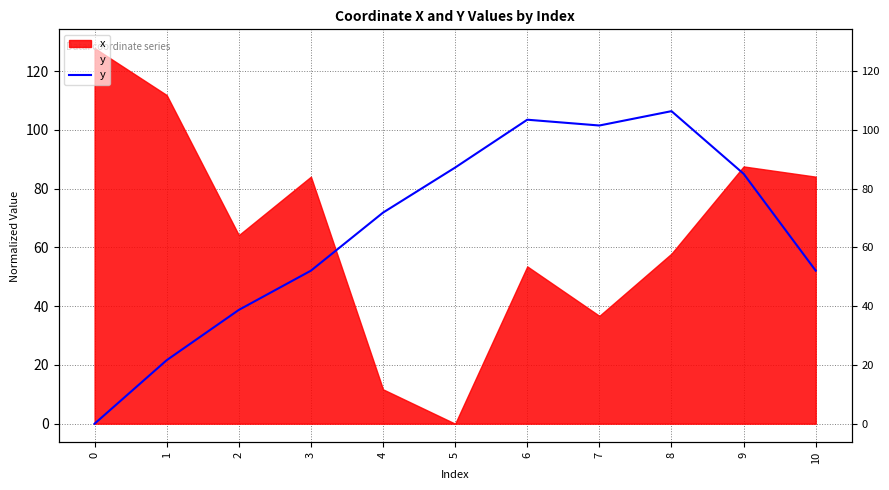

The value at 6 is 103.5. True or false?

True